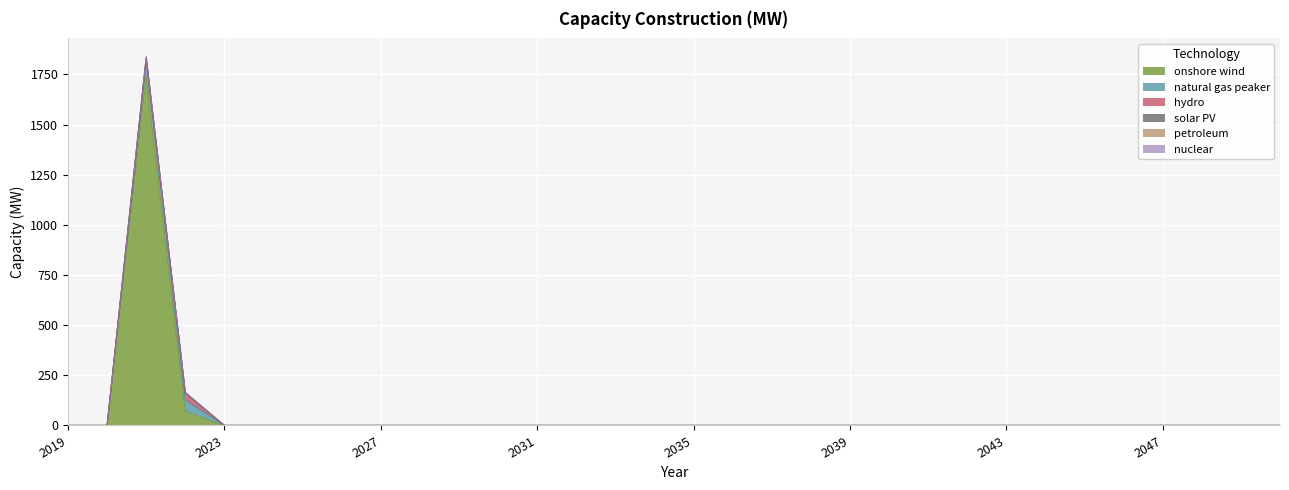

True or false: solar PV and nuclear intersect in this chart.

False